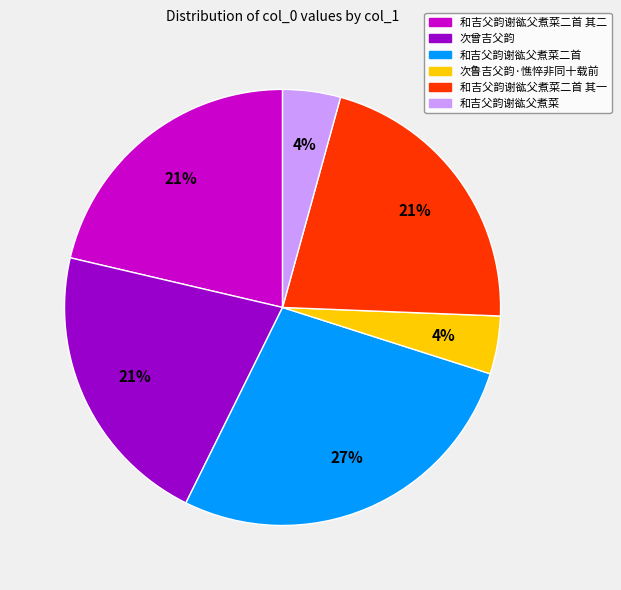

To the nearest percent, what is the difference between the largest and smallest slice percentages?

23%